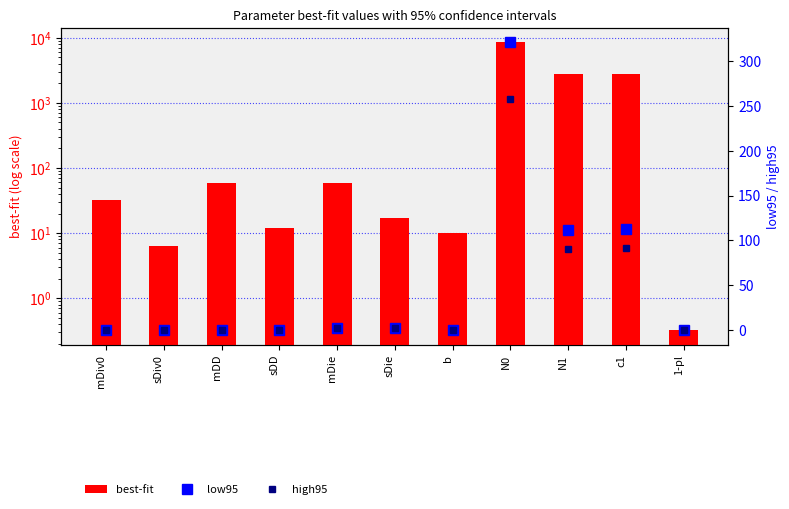

What is the difference between the second highest and minimum values in the best-fit series?

2755.5